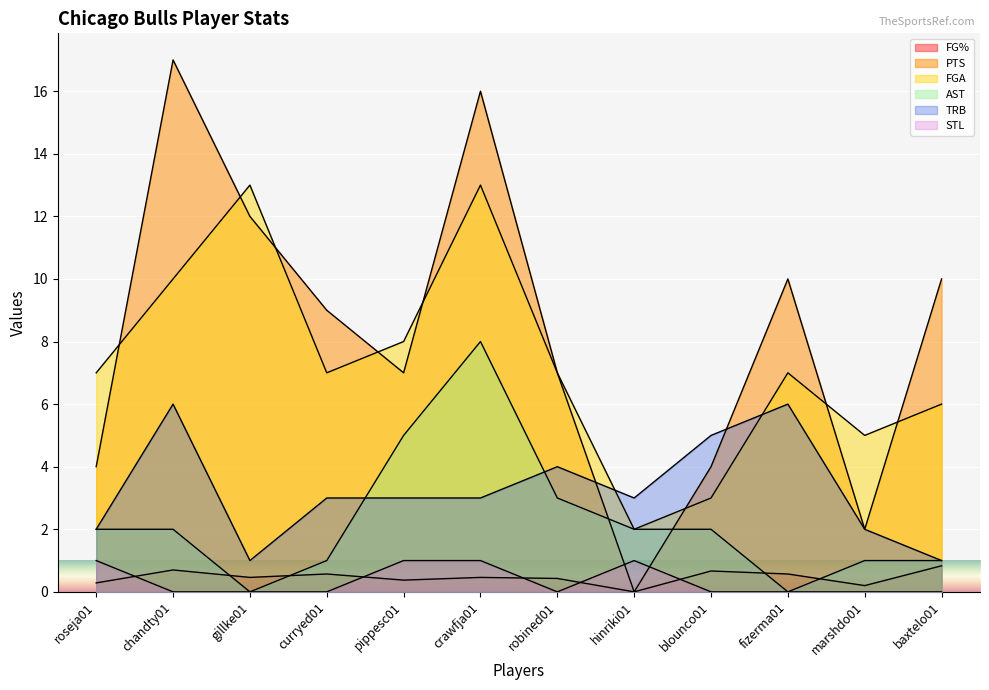

True or false: AST has a value of 1.8 at curryed01.

False